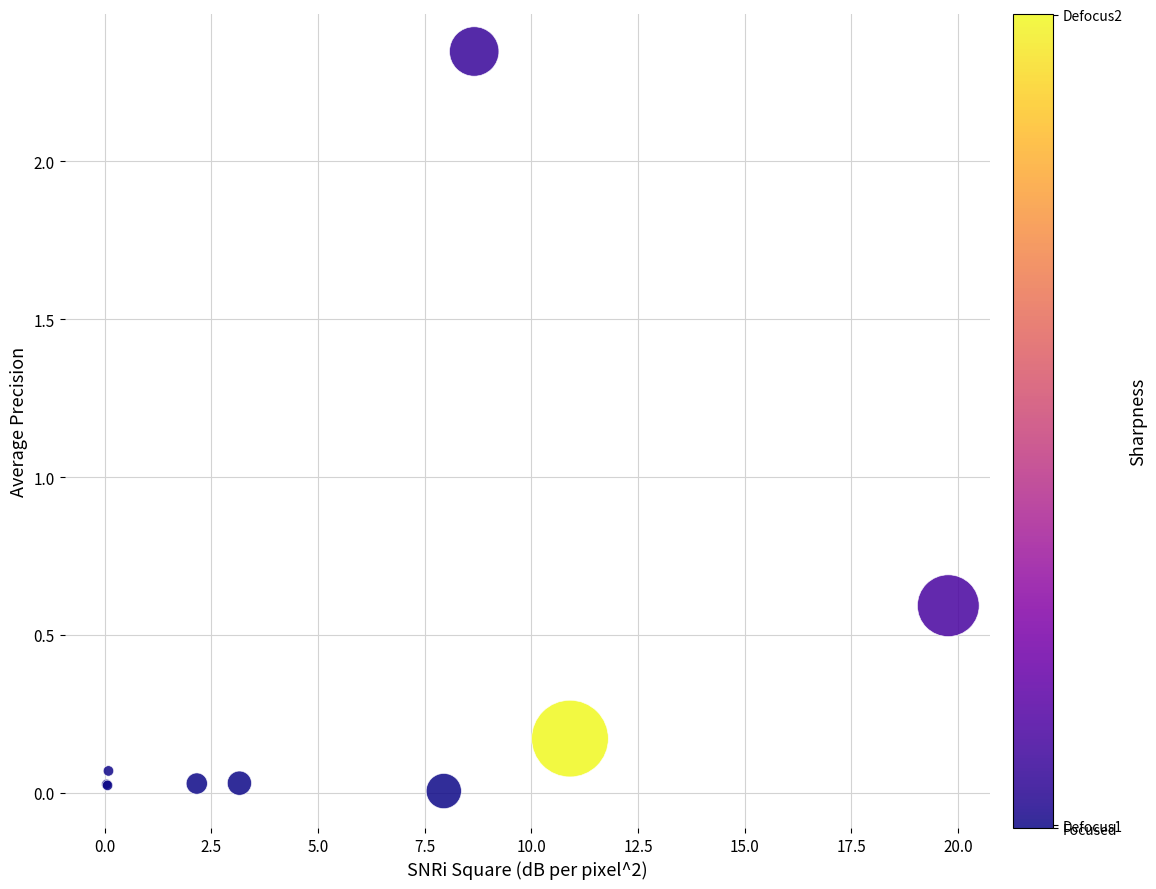

What Y value in the scatter plot is closest to 1?

0.6